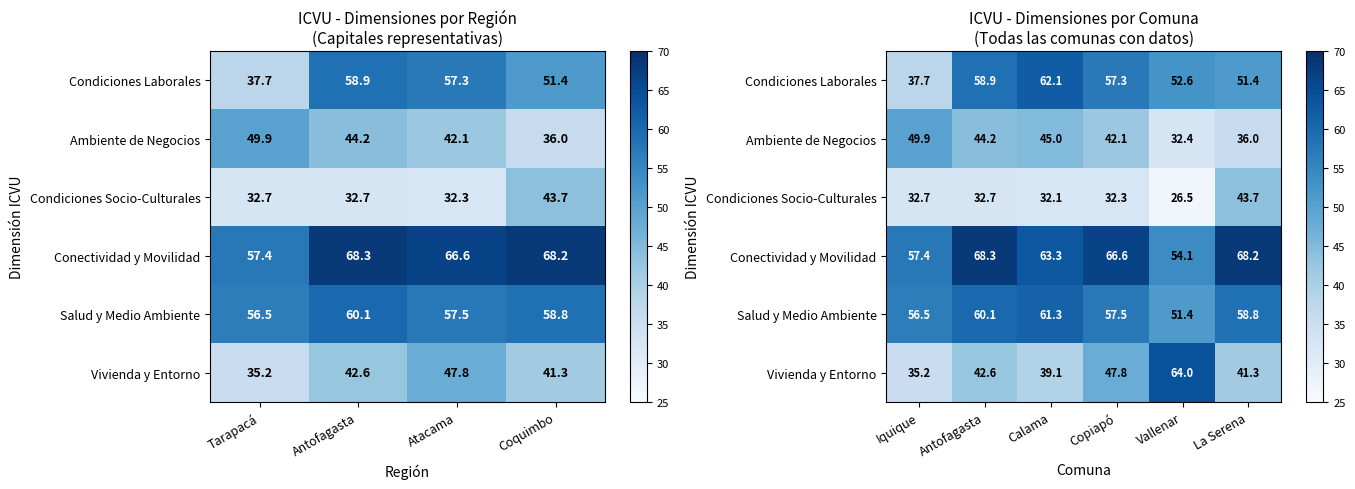

Between Antofagasta and Coquimbo, which is larger?

Antofagasta